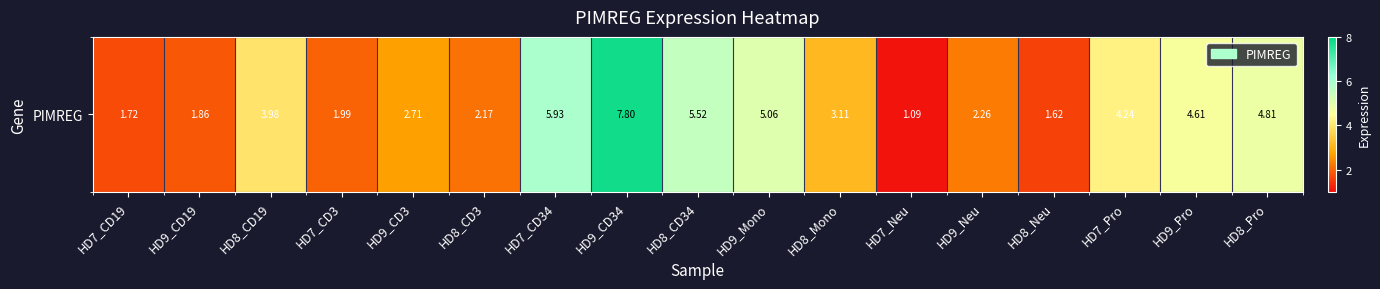

Which has a higher value, HD7_CD19 or HD9_Mono?

HD9_Mono